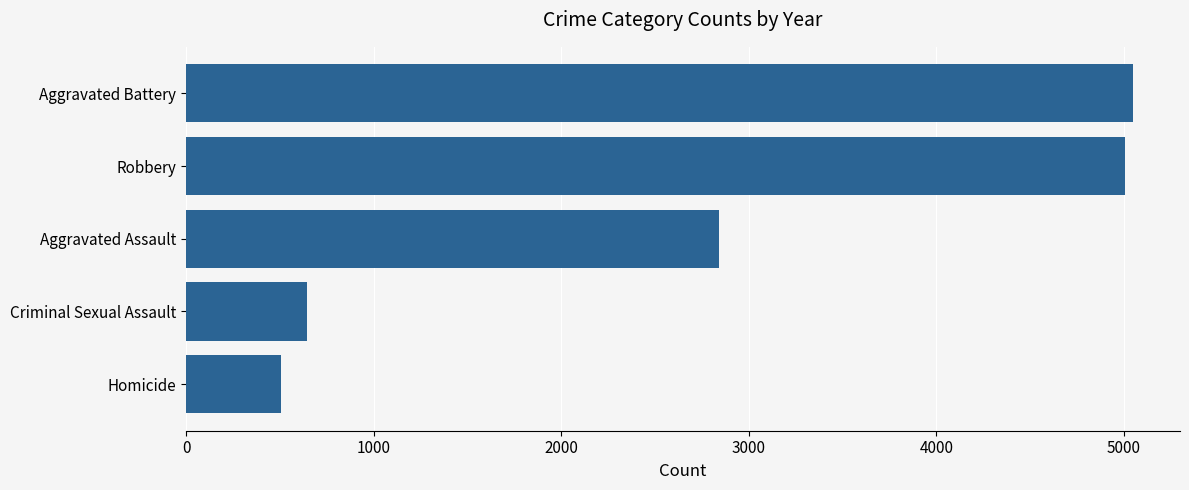

What is the greatest value displayed?

5046